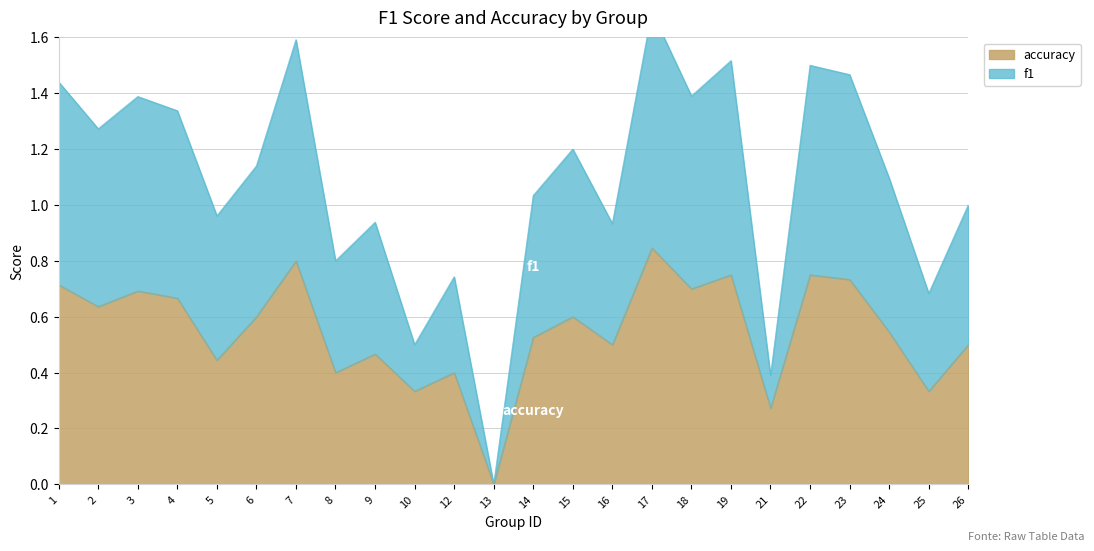

What is the value of the accuracy point at the 3rd from the left?

0.7